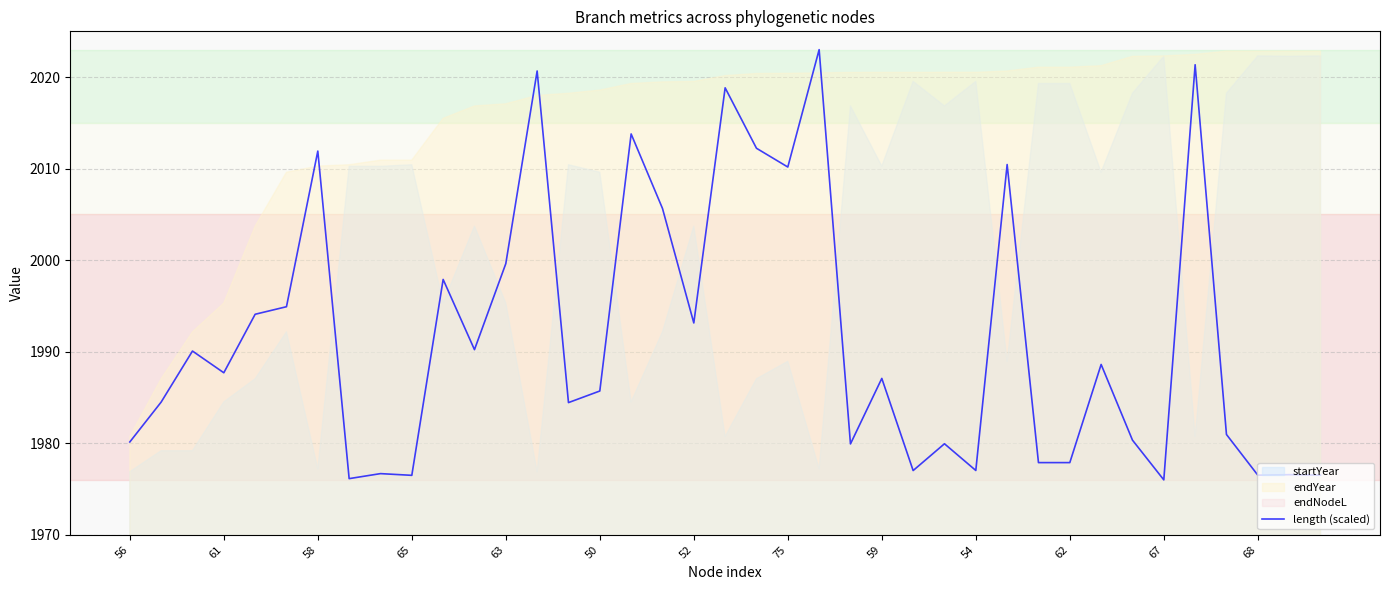

Does the chart have visible grid lines?

Yes